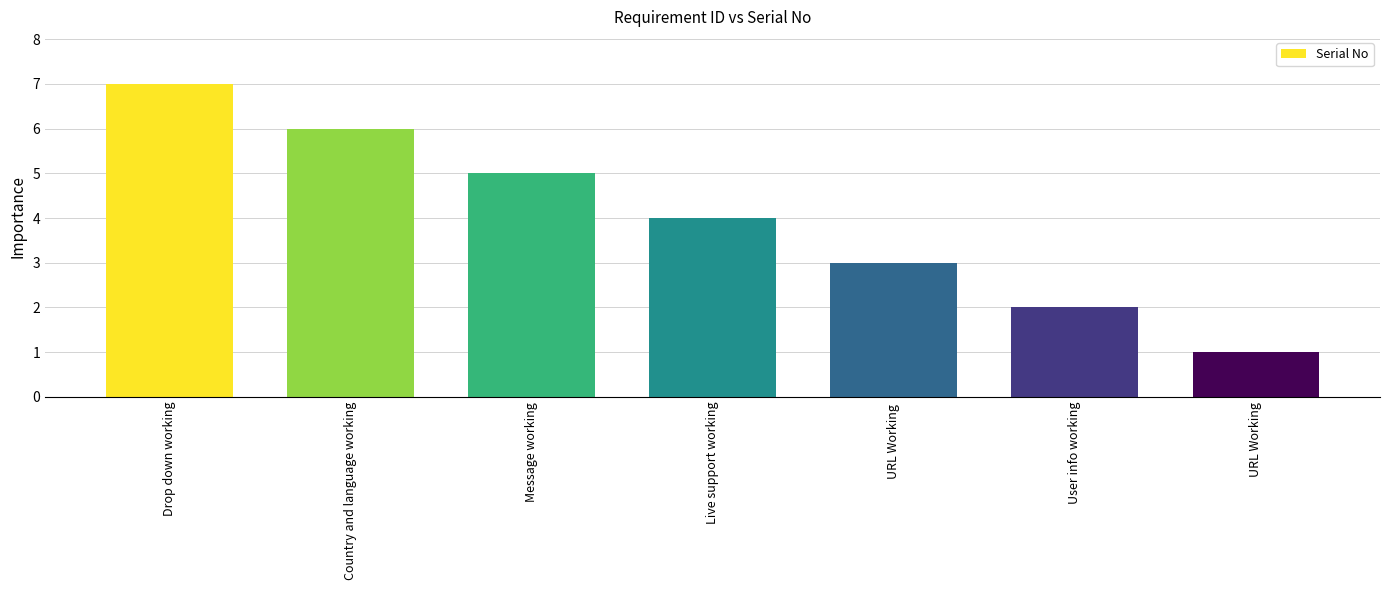

Which category has the highest value across all series?

Drop down working